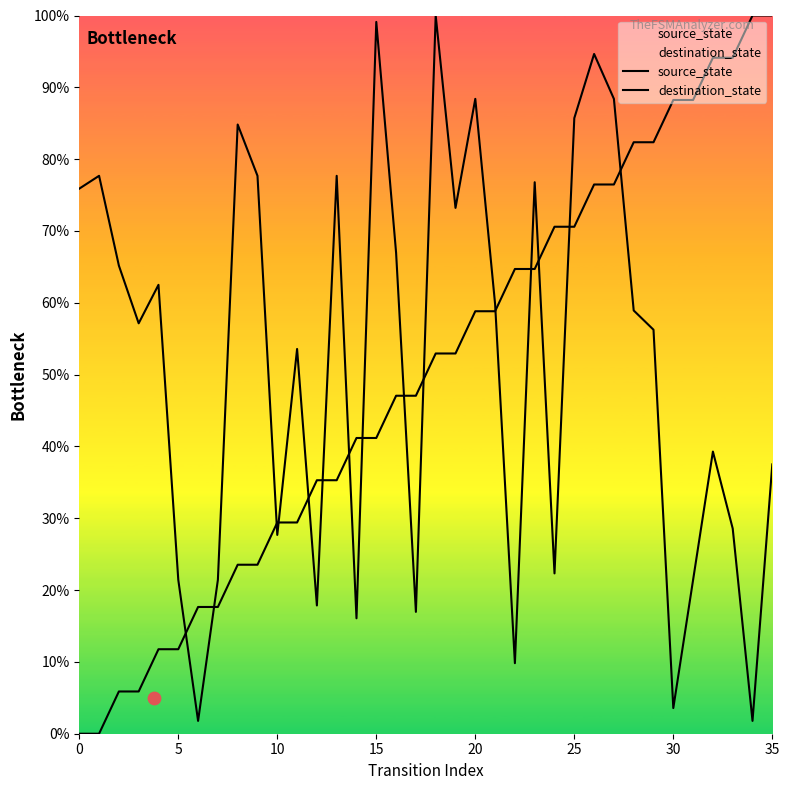

At which category is the sum across all series the highest?

26